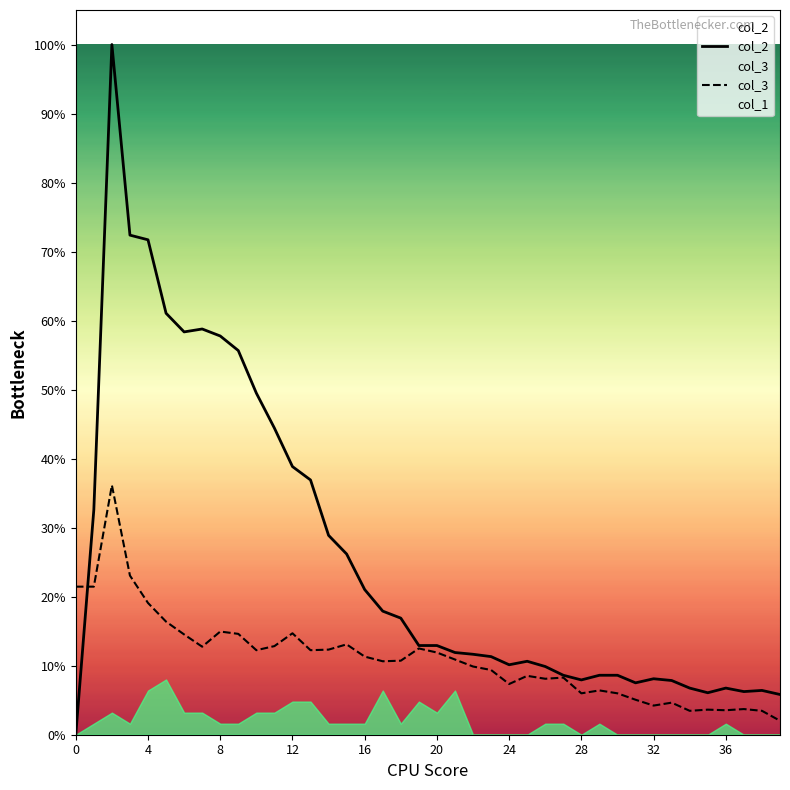

The value of col_2 at 25 is 85. True or false?

False